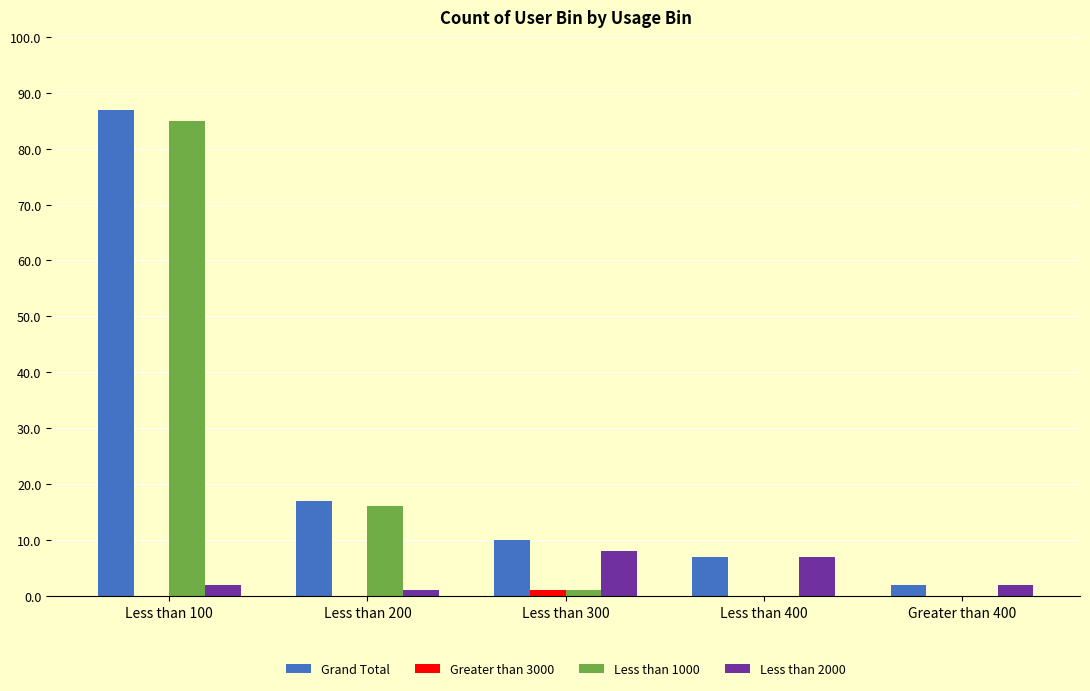

At which label is Grand Total closest to 44?

Less than 200